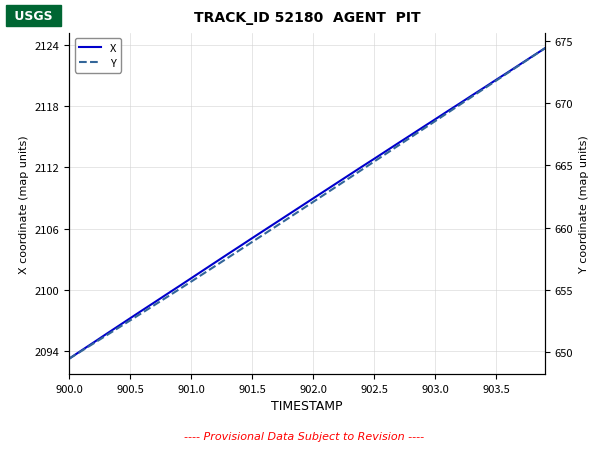

What is the minimum value for X?

2093.2